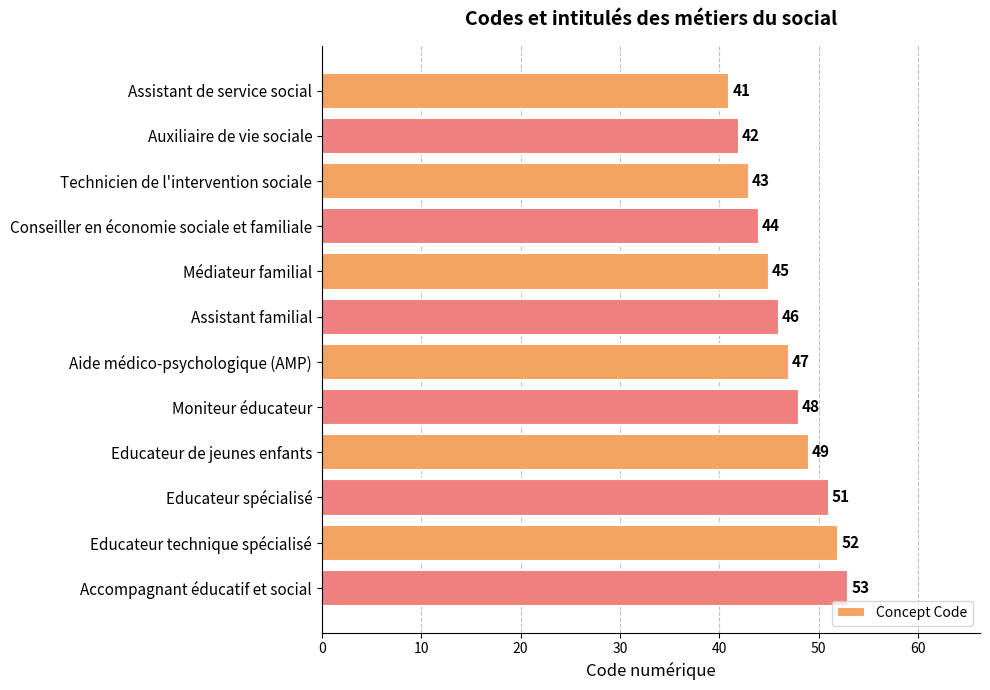

What is the average value?

47